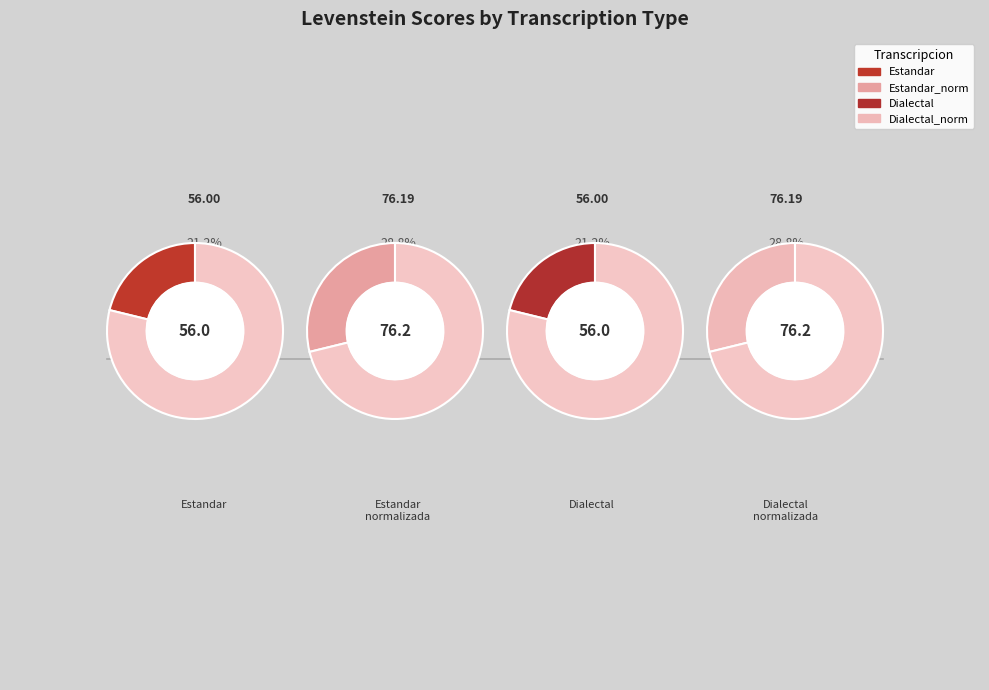

Approximately how many times larger is the value at Dialectal_normalizada compared to Estandar?

1.4